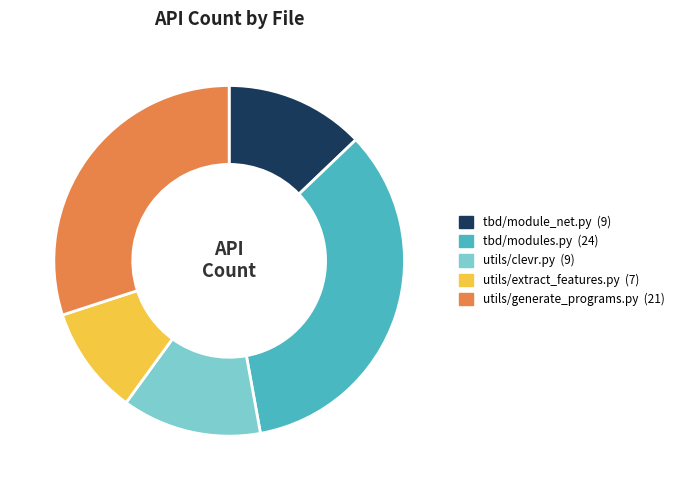

What is the largest slice in the pie chart?

tbd/modules.py